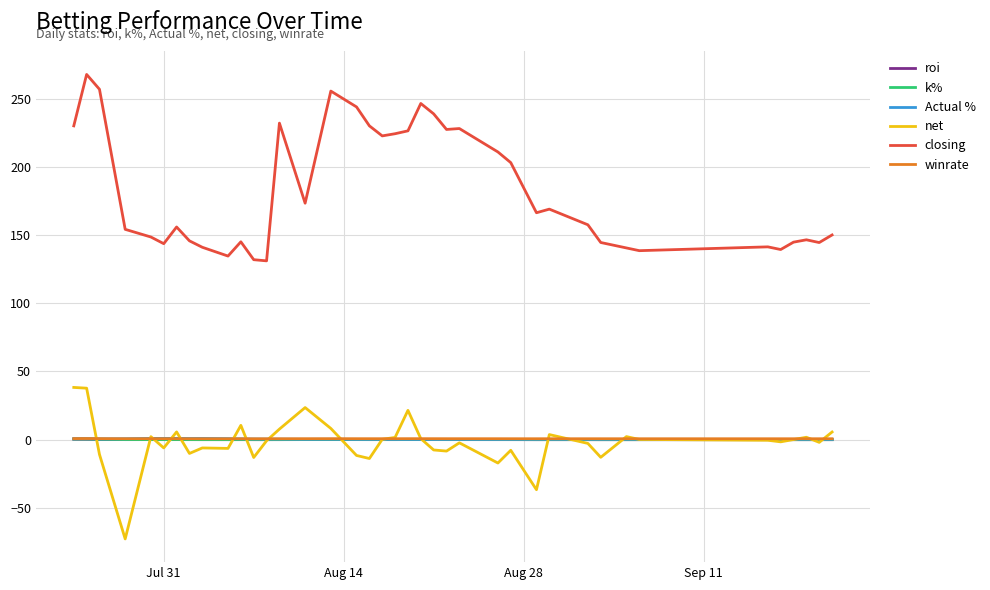

How many lines are shown in the chart?

6